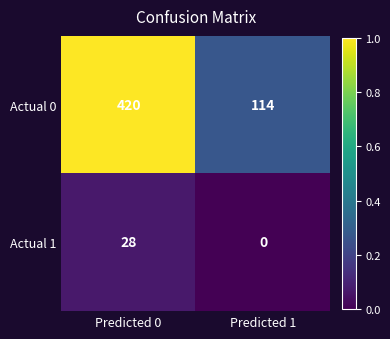

Reading left to right, extract all data points from this chart.

Actual 0: Predicted 0=420	Predicted 1=114
Actual 1: Predicted 0=28	Predicted 1=0